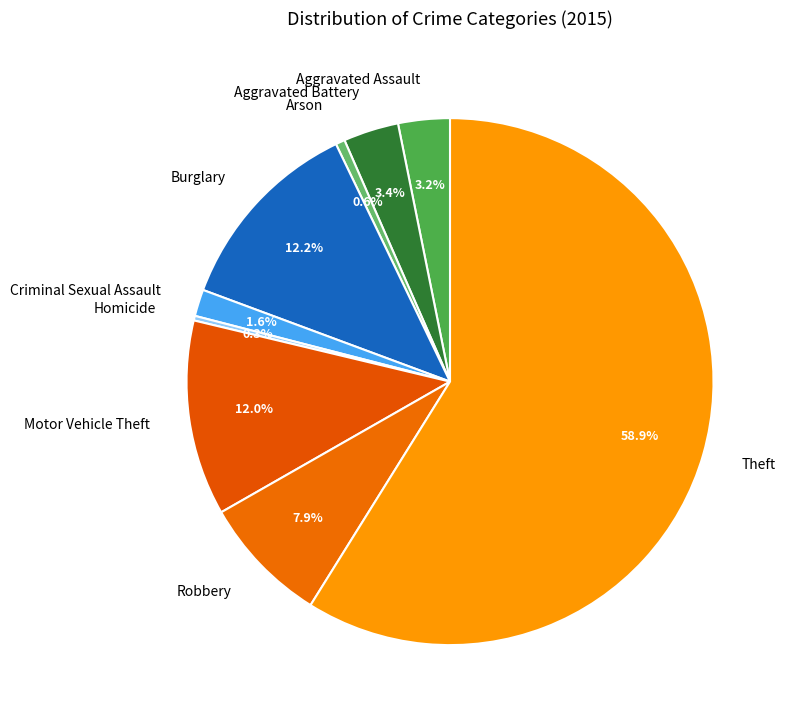

Does Theft represent more than half of the total?

Yes